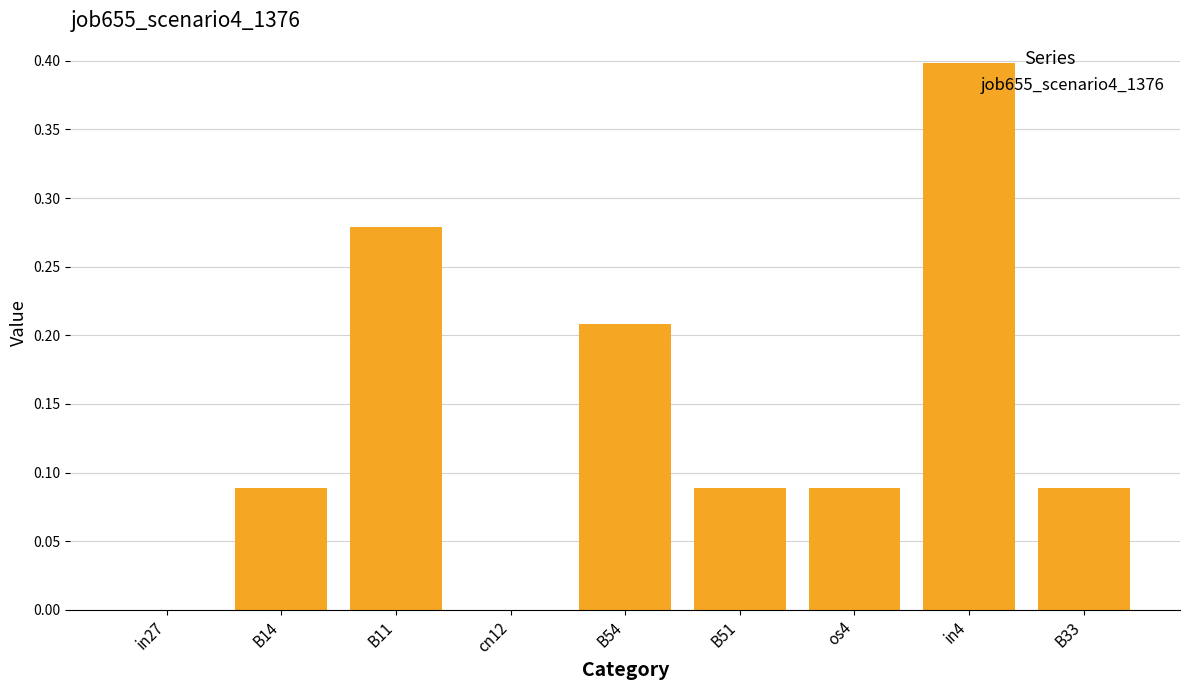

What is the sum of the values at B11 and B54?

0.5